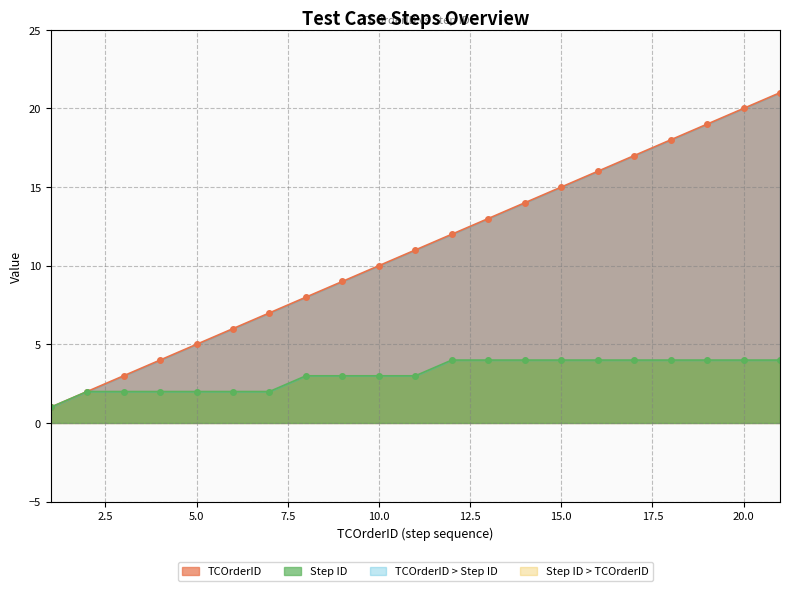

True or false: Step ID has more than 1 points higher than both neighbors.

False